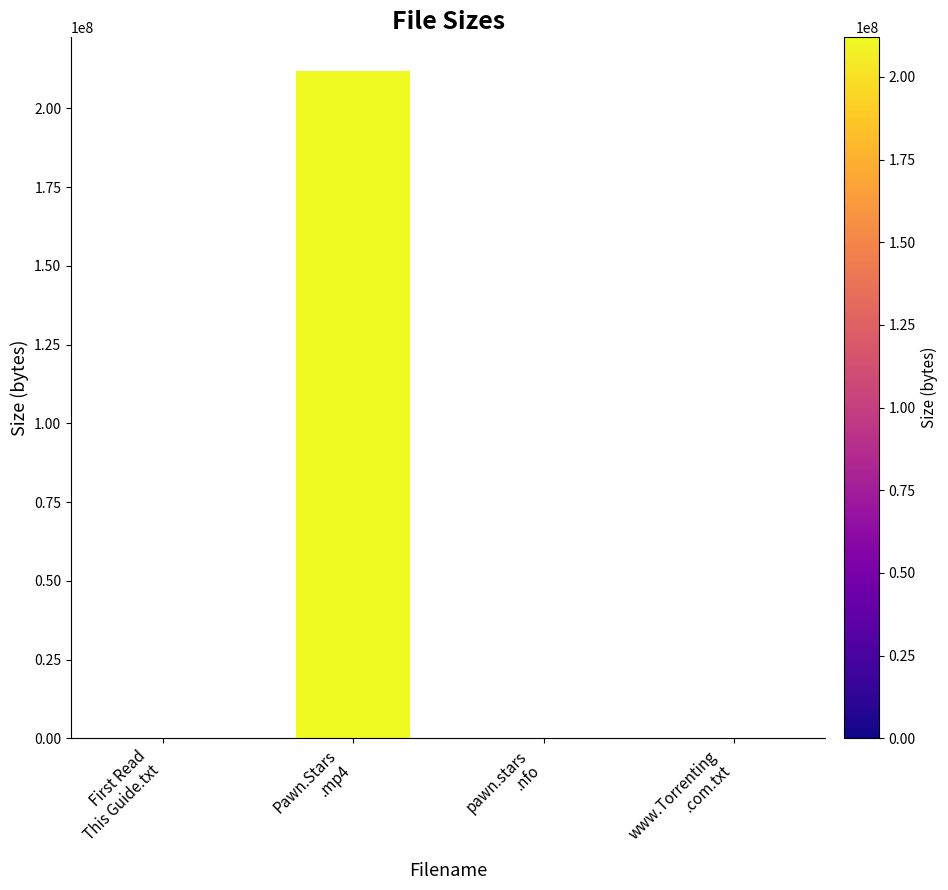

What is the difference between the values at pawn.stars
.nfo and First Read
This Guide.txt?

193